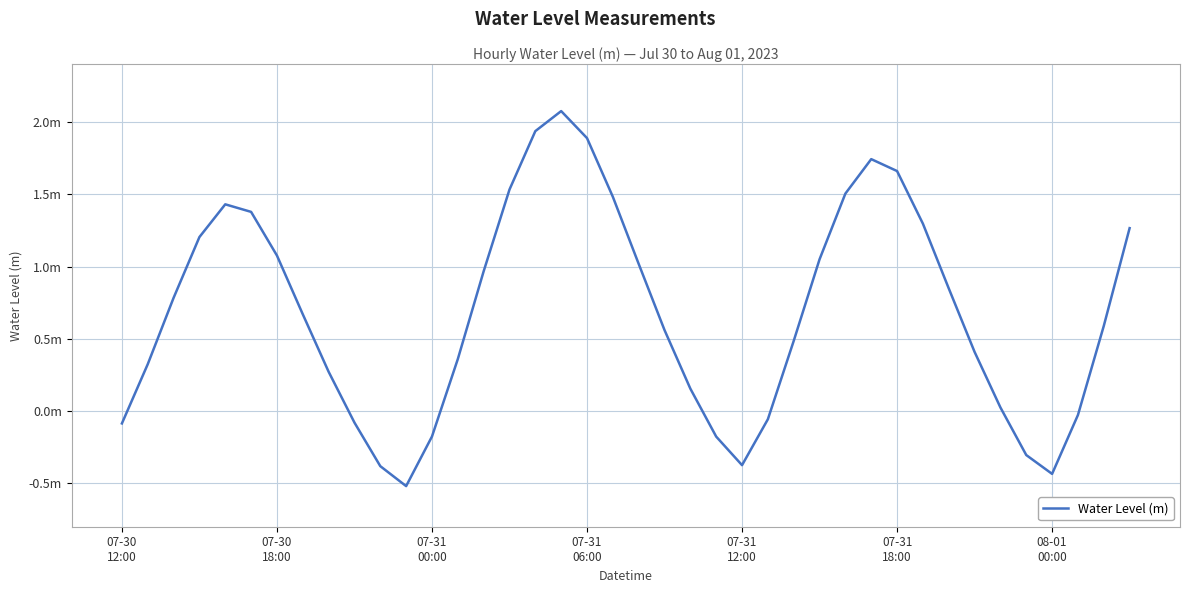

List the labels in order of value, largest first.

17, 16, 18, 29, 30, 15, 28, 19, 07-31
12:00, 07-31
18:00, 31, 39, 07-31
06:00, 08-01
00:00, 27, 20, 14, 32, 07-31
00:00, 7, 38, 21, 26, 33, 13, 07-30
18:00, 8, 22, 34, 37, 25, 9, 07-30
12:00, 12, 23, 35, 24, 10, 36, 11